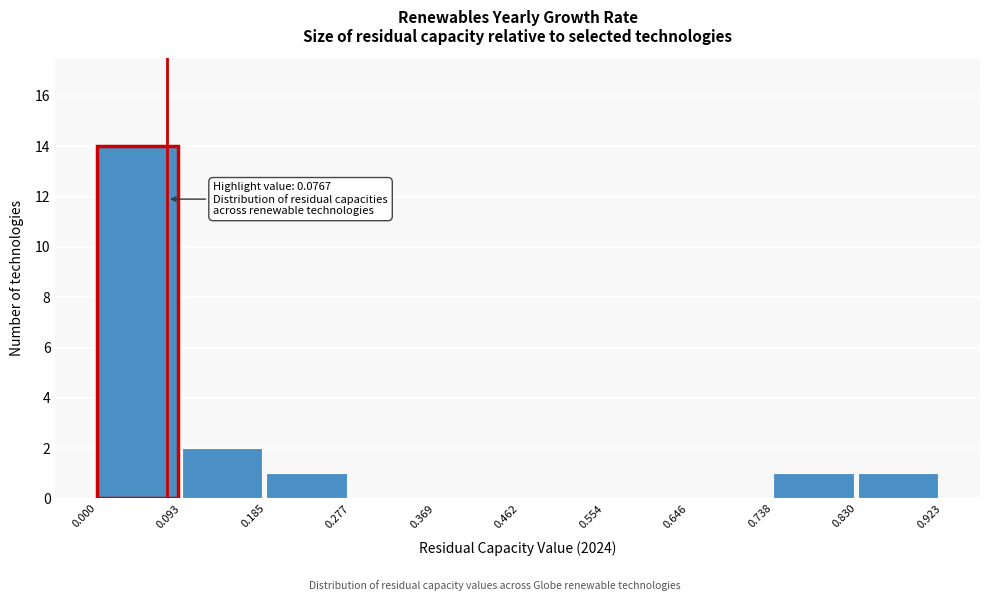

Over which range of the x-axis is the bar tallest?

0.000 to 0.093